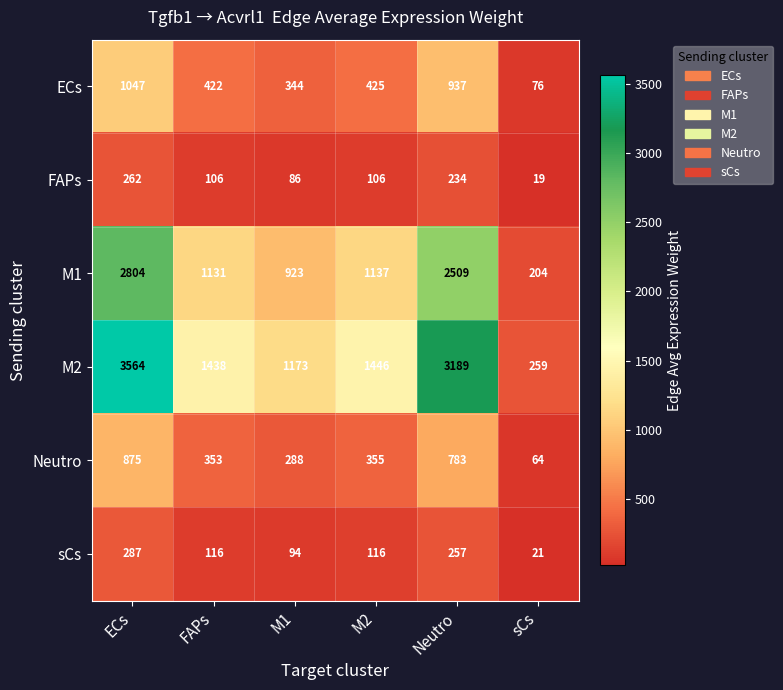

The value of ECs at Neutro is 937. True or false?

True